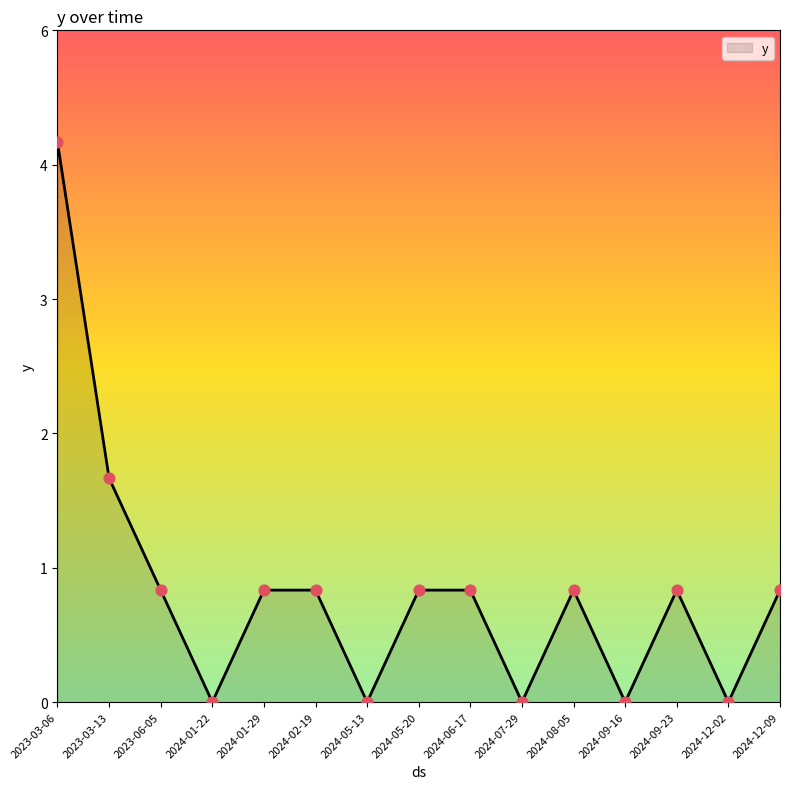

What is the ratio of the value at 2024-05-20 to the value at 2024-02-19?

1.0